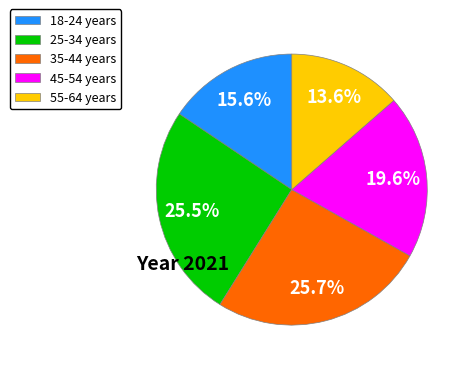

Which has a higher value, 35-44 years or 18-24 years?

35-44 years